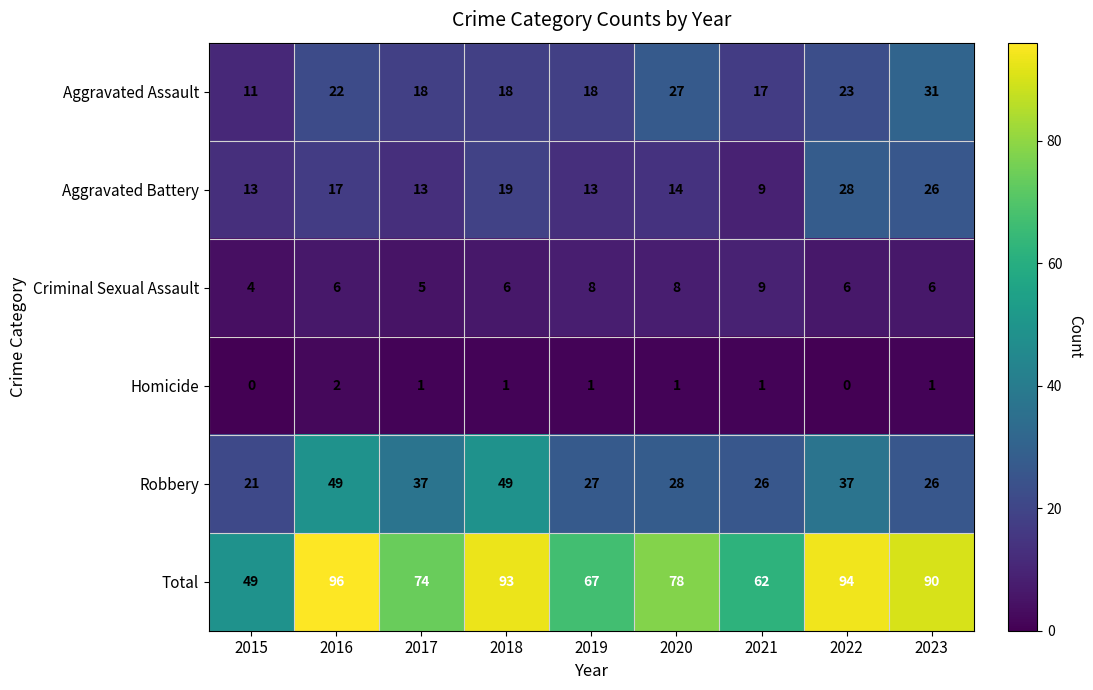

Rank the series by their maximum value, from lowest to highest.

Homicide, Criminal Sexual Assault, Aggravated Battery, Aggravated Assault, Robbery, Total